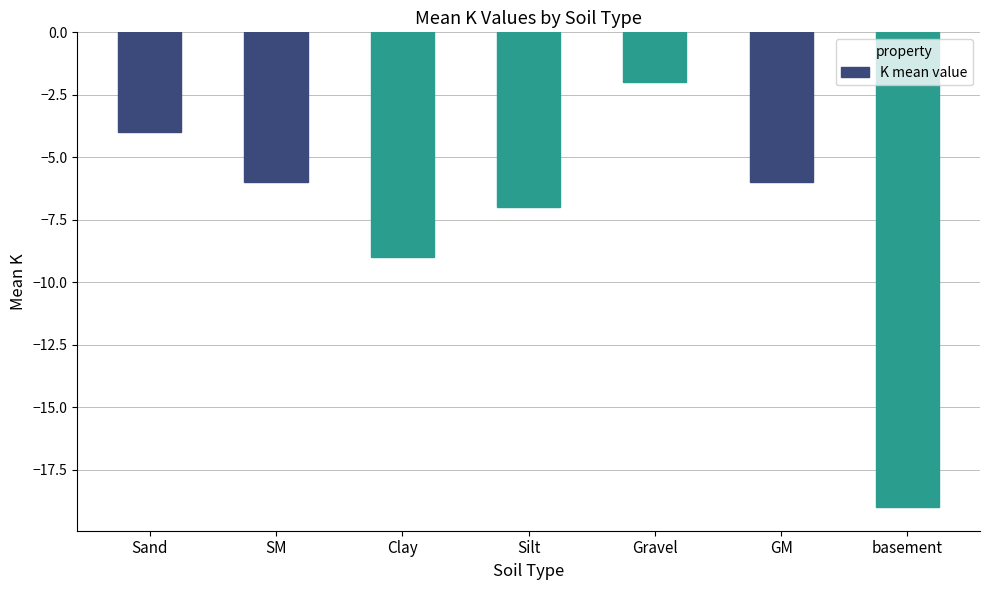

What is the minimum value shown in the chart?

-19